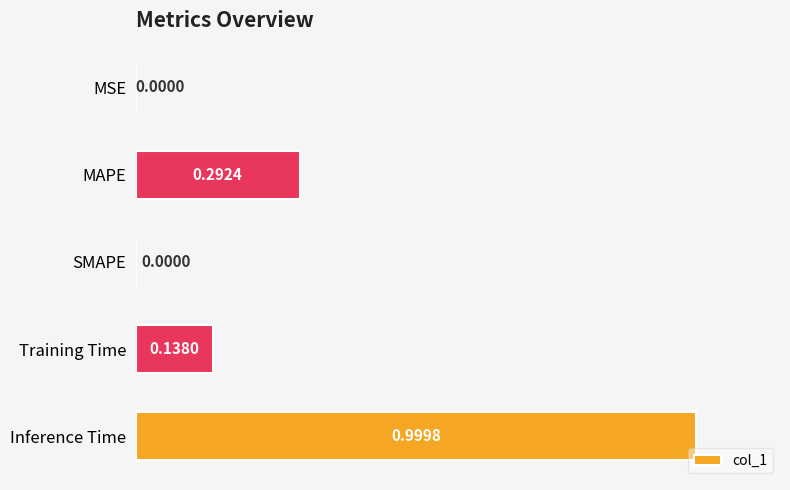

What is the change in value from MSE to Inference Time?

+1.0